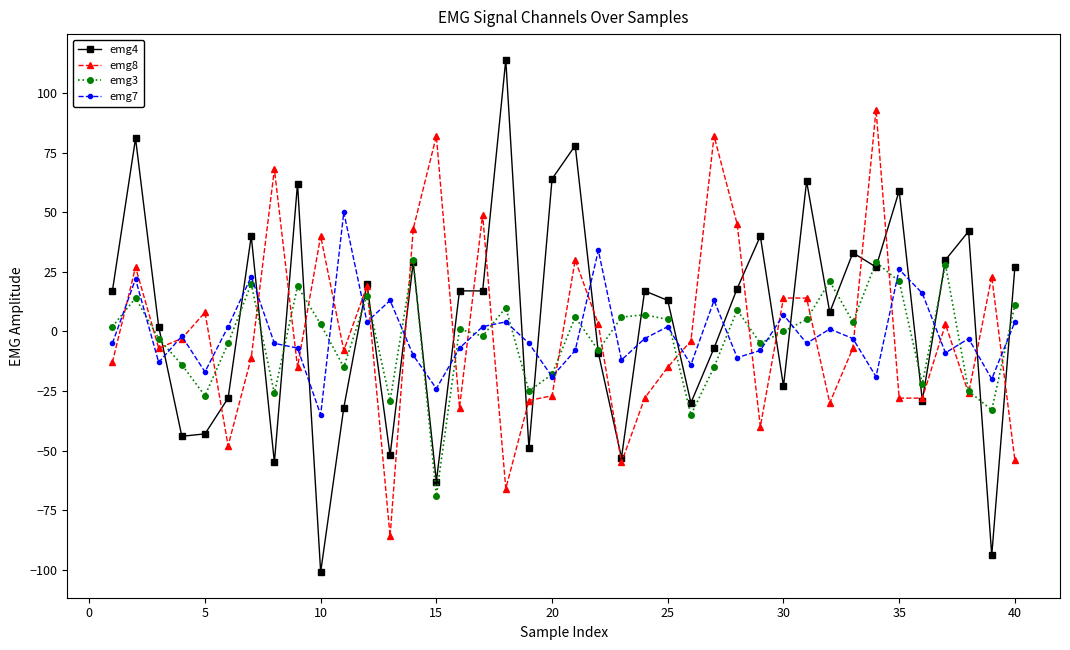

At how many categories does at least one series exceed 0?

37